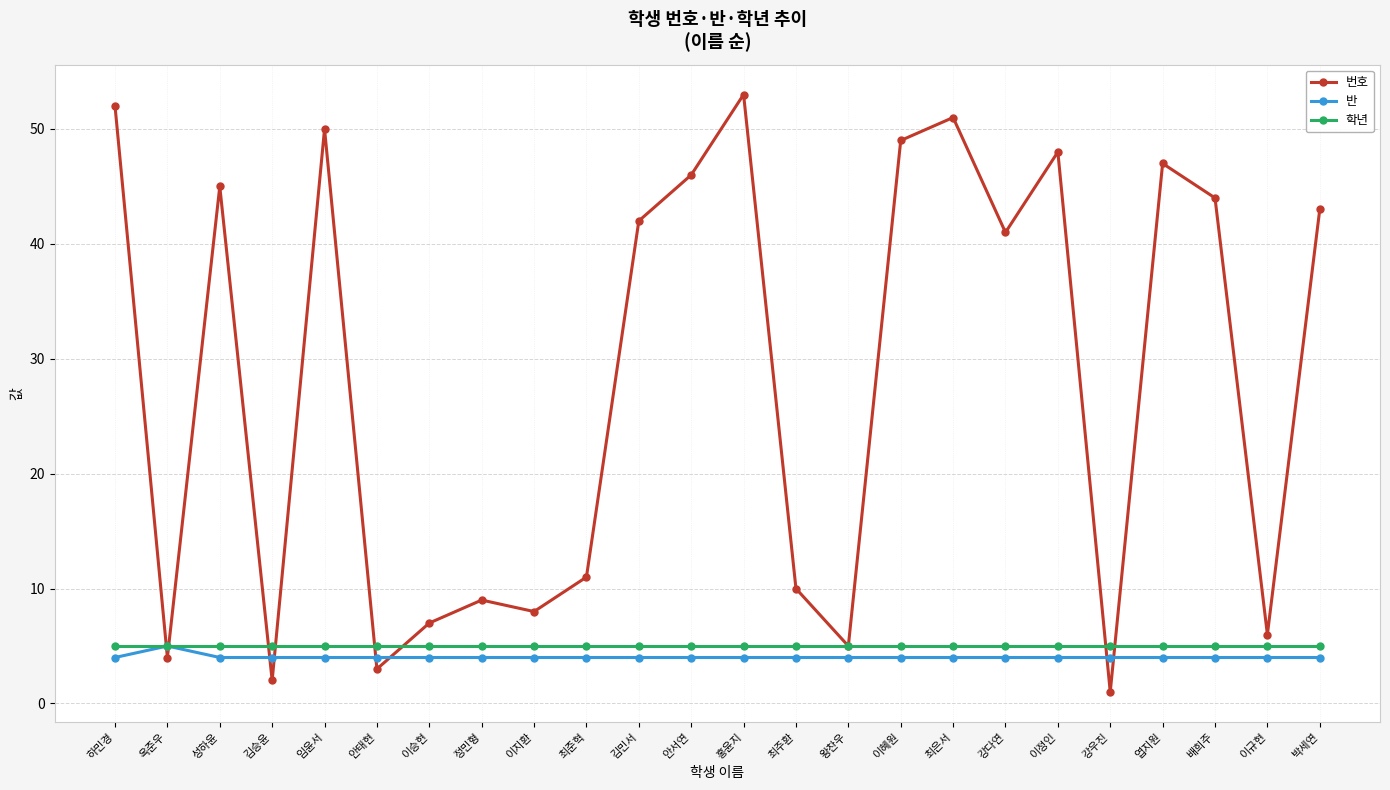

True or false: 반 has a value of 4 at 이정인.

True